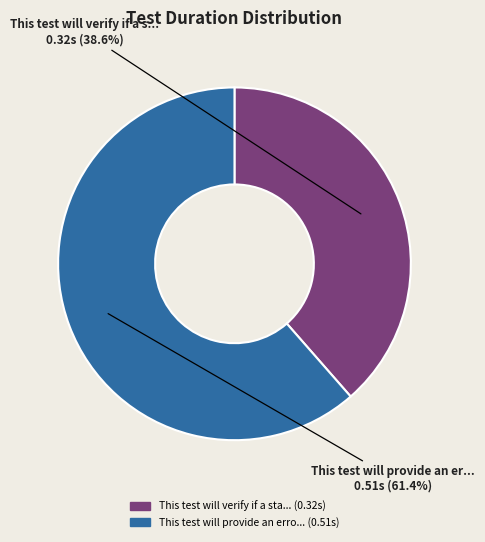

Does any single category account for the majority?

Yes